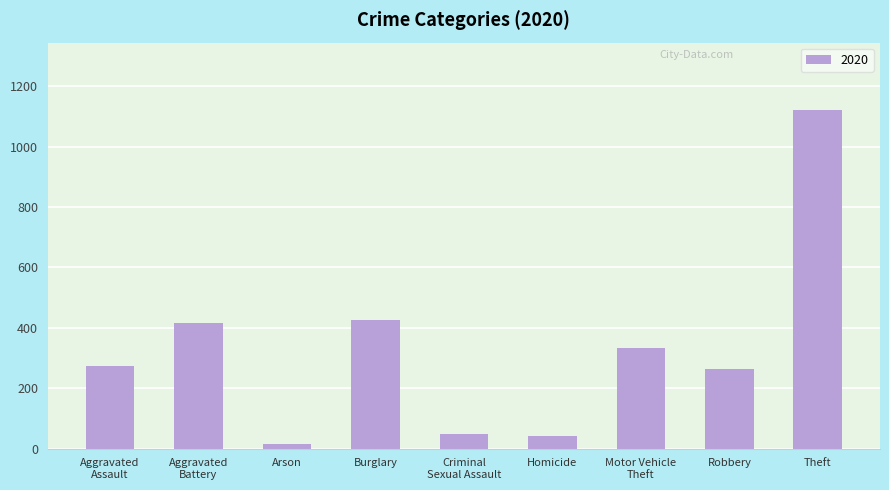

The chart shows a value of 1744 at Theft. True or false?

False